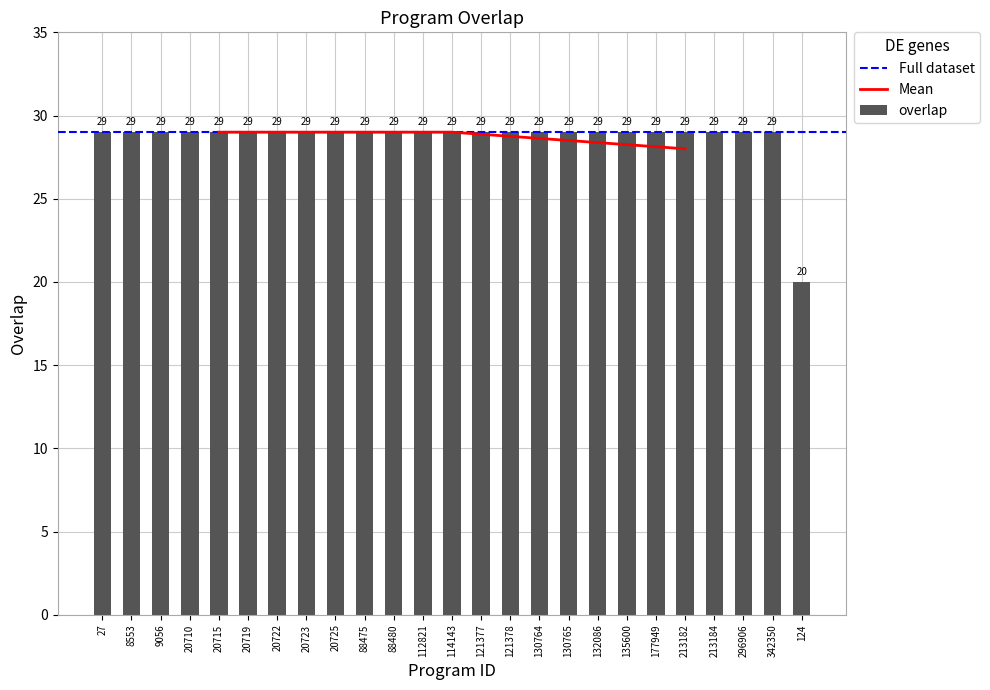

What is the label of the 3rd bar from the right?

296906